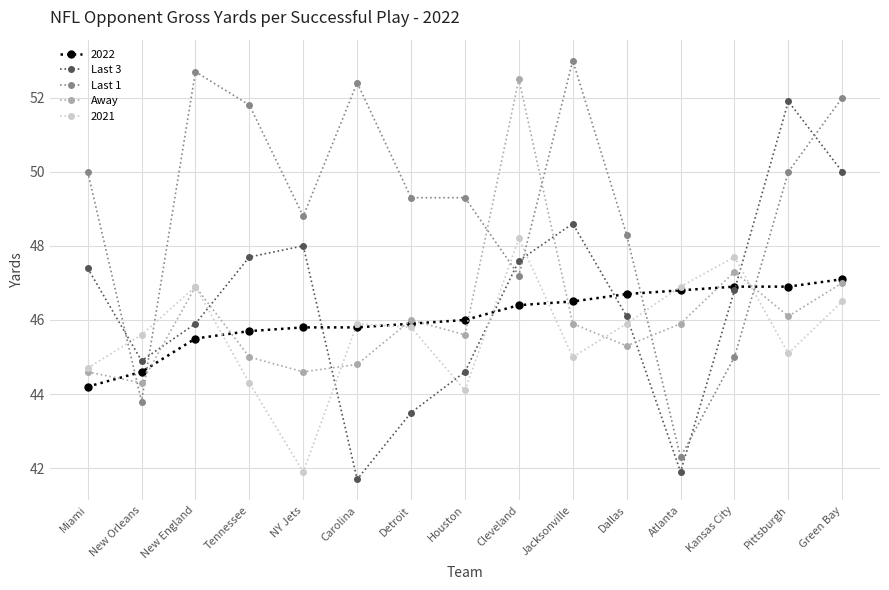

Which category has the highest value in the Away series?

Cleveland